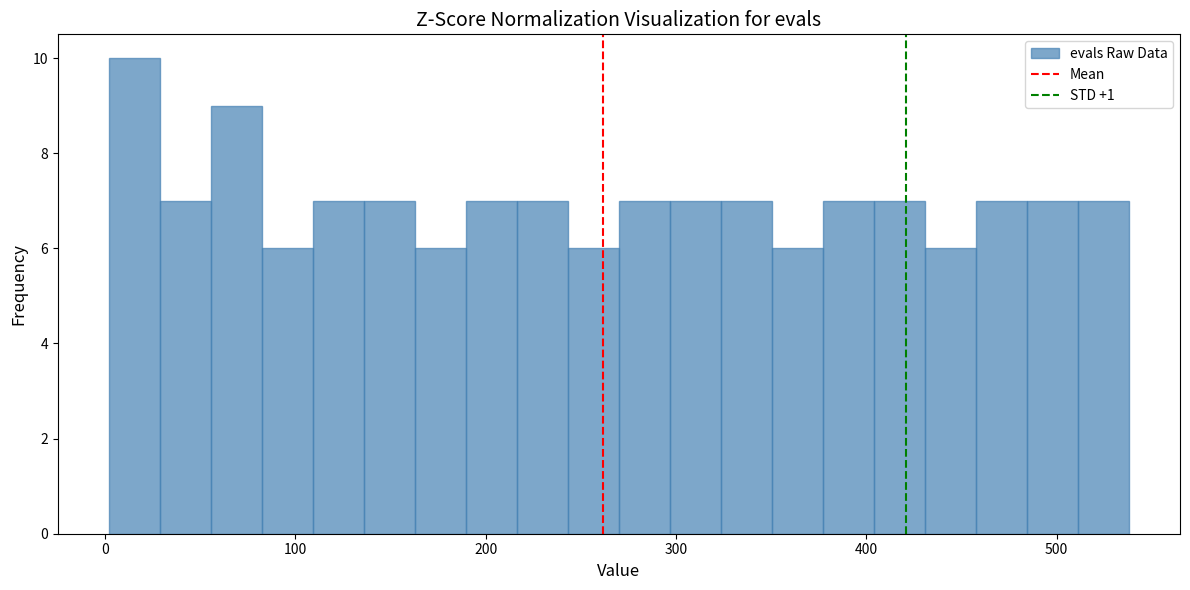

Read against the x-axis, roughly where is the centre of the tallest bar?

20